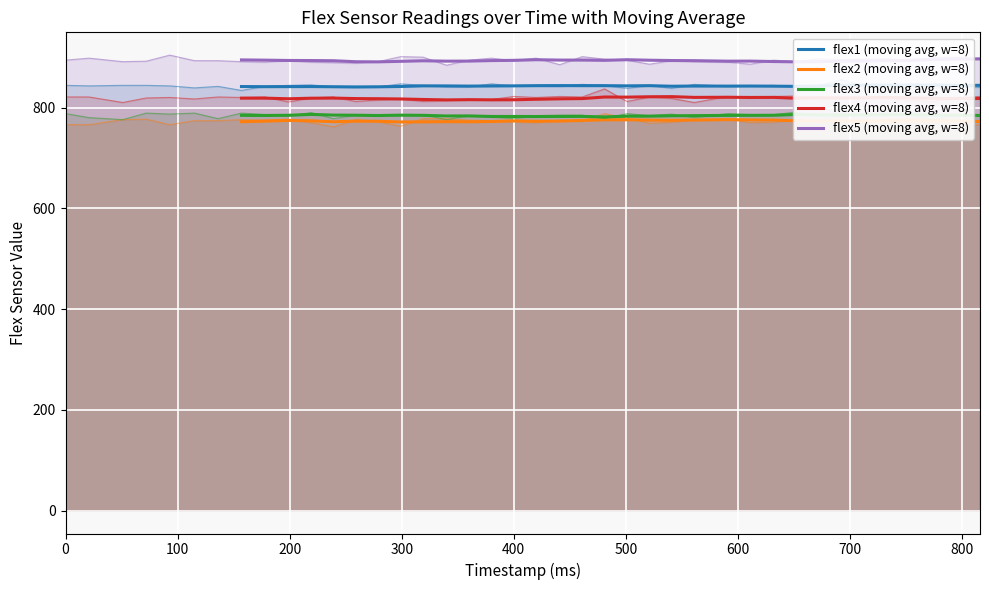

At which category does flex2 (moving avg, w=8) reach its first local peak?

200